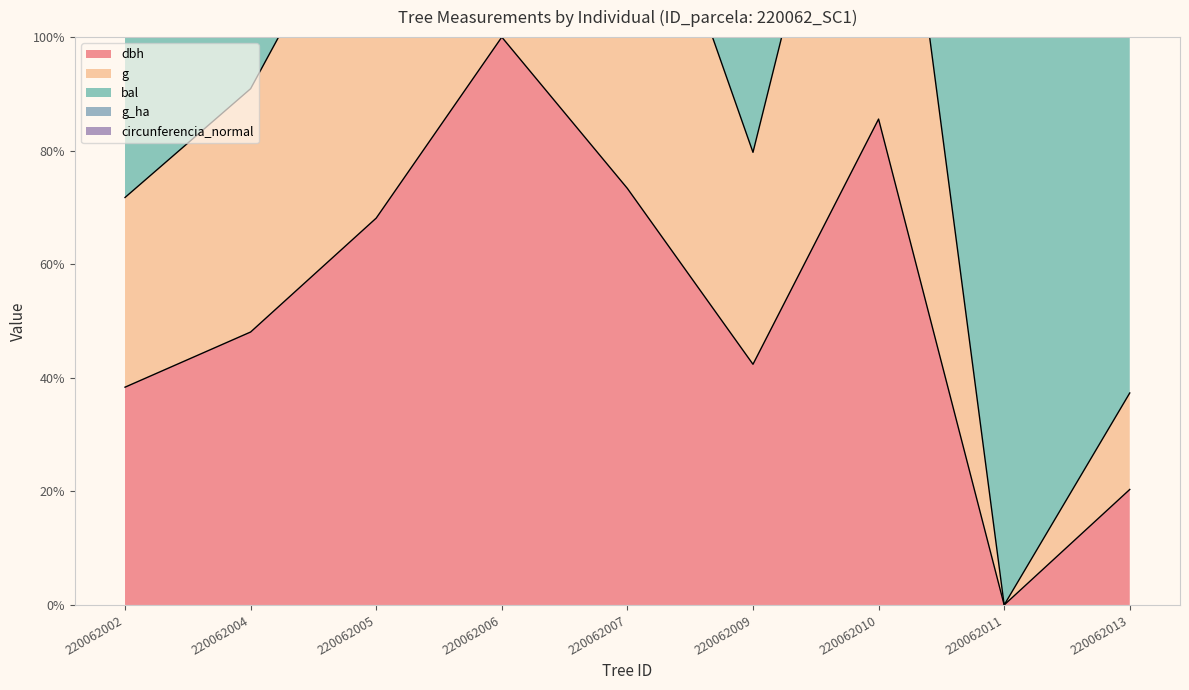

The value of dbh at 220062002 is 10.0. True or false?

False